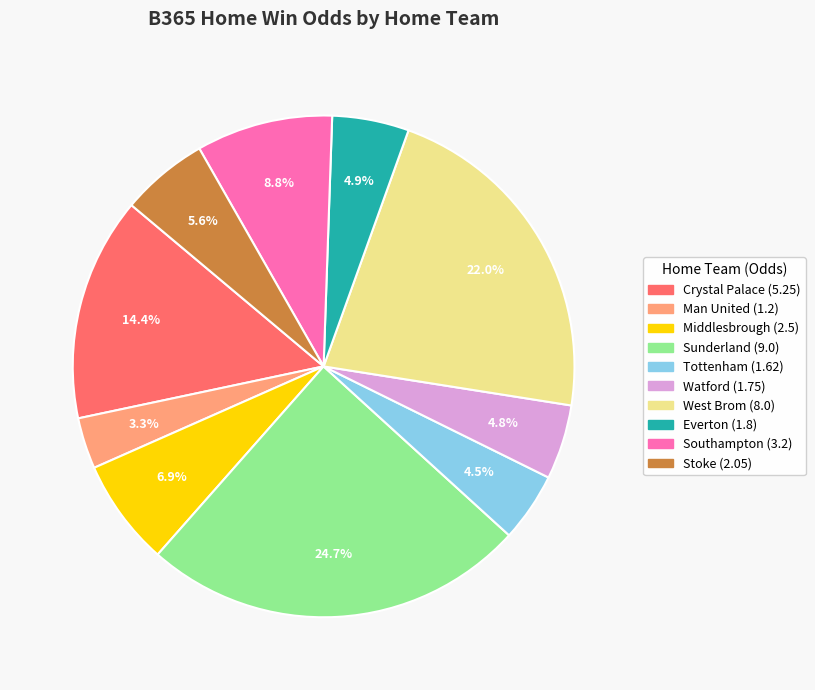

To the nearest percent, what is the average slice percentage?

10%